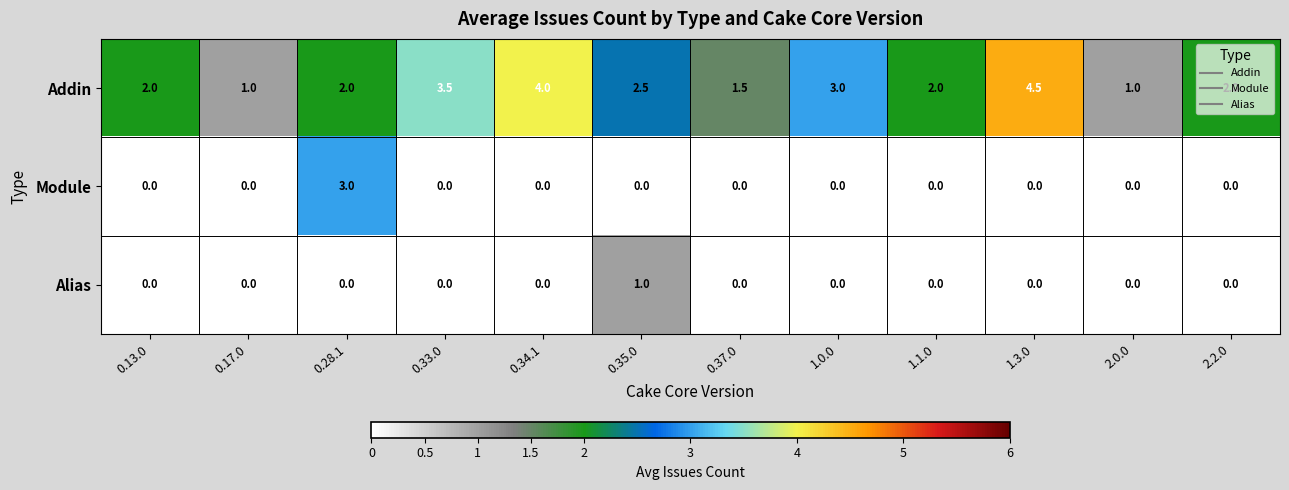

What is the difference between the second highest and second lowest values in the Addin series?

3.0